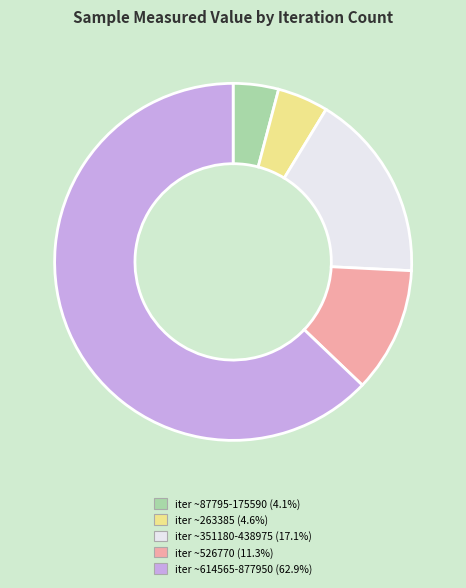

Is there a majority slice in this chart?

Yes